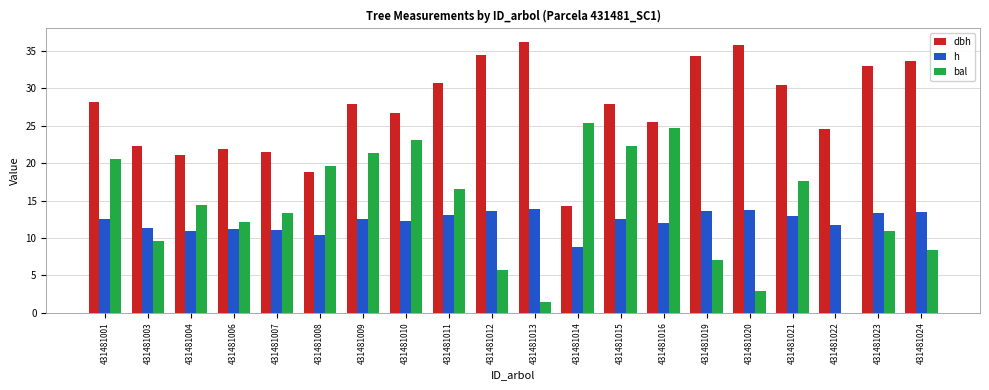

Between 431481011 and 431481012, which series saw the biggest shift?

bal